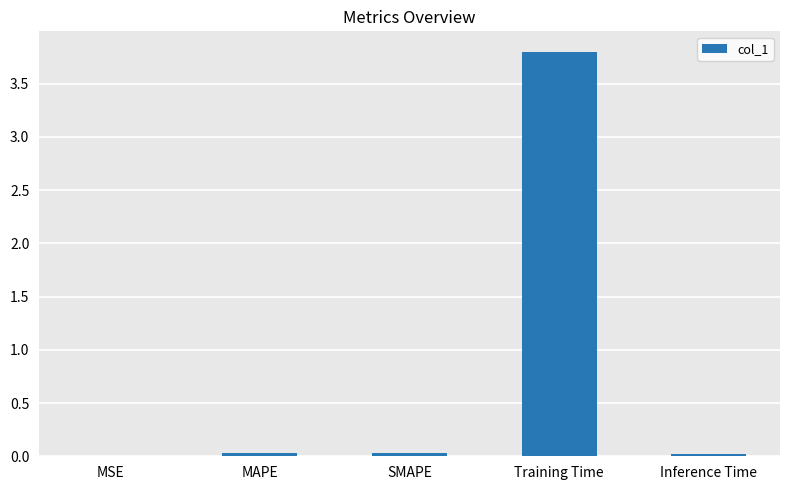

The value at Training Time is 3.8. True or false?

True